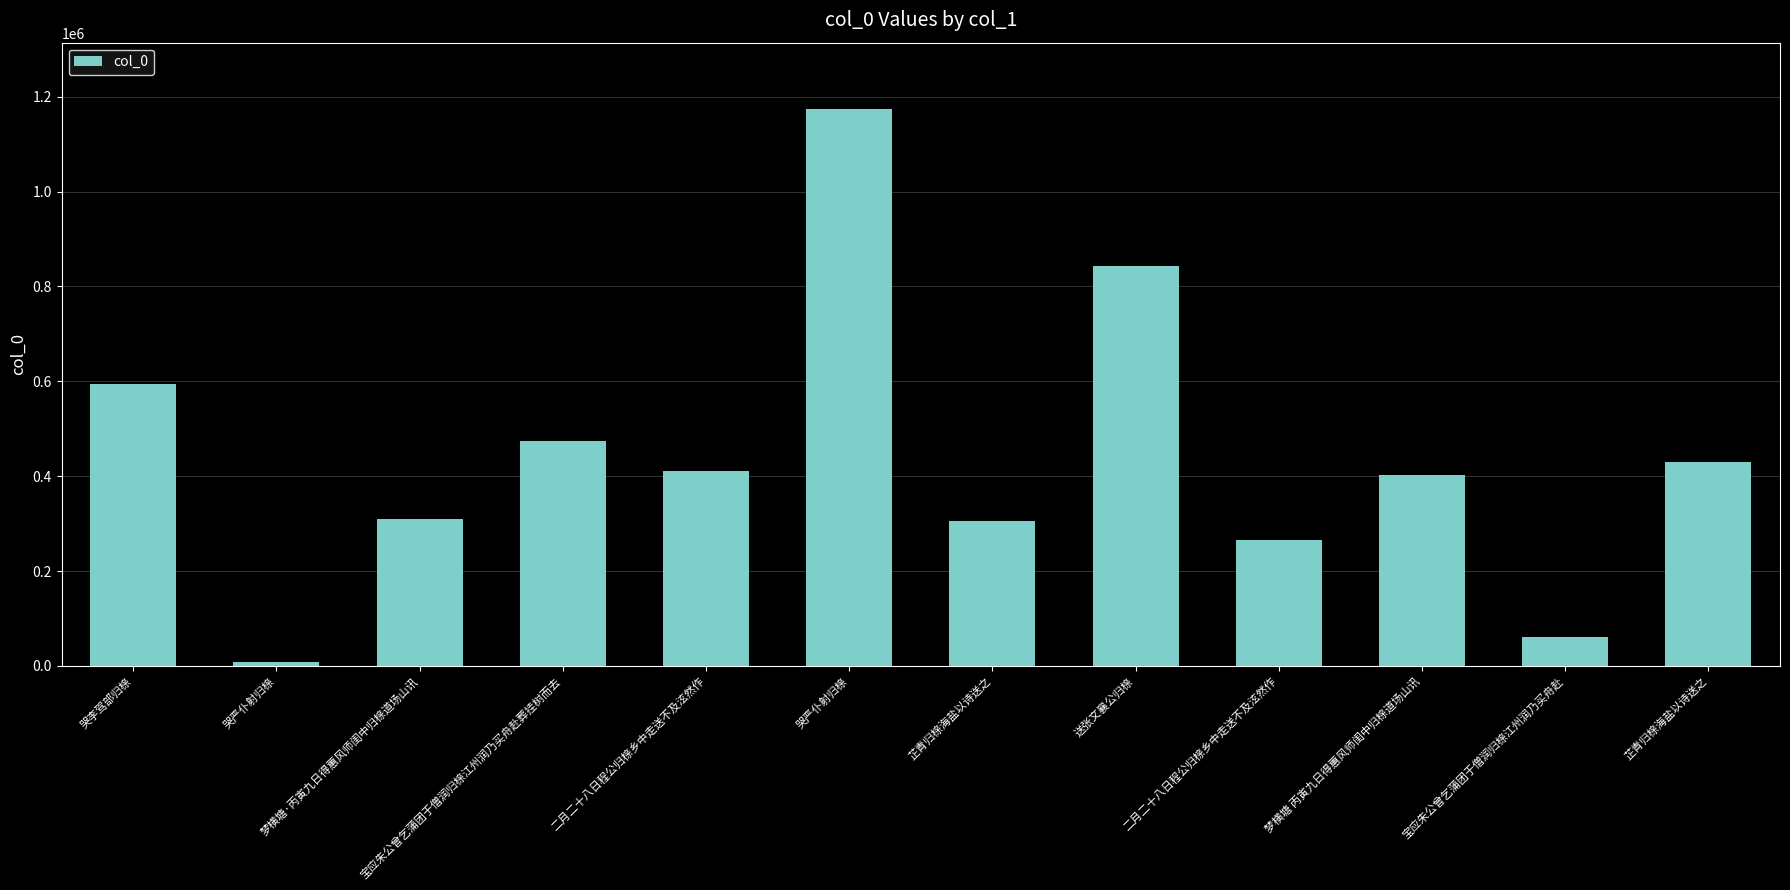

Are the bars horizontal?

No